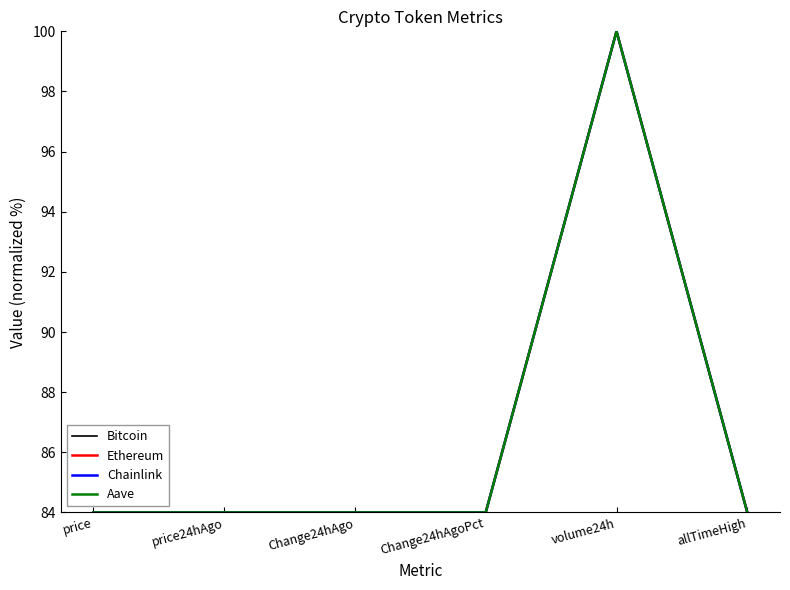

Reading right to left, list all the values displayed in this chart.

Bitcoin: 84.0	100.0	84.0	84.0	84.0	84.0
Ethereum: 84.0	100.0	84.0	84.0	84.0	84.0
Chainlink: 84.0	100.0	84.0	84.0	84.0	84.0
Aave: 84.0	100.0	84.0	84.0	84.0	84.0